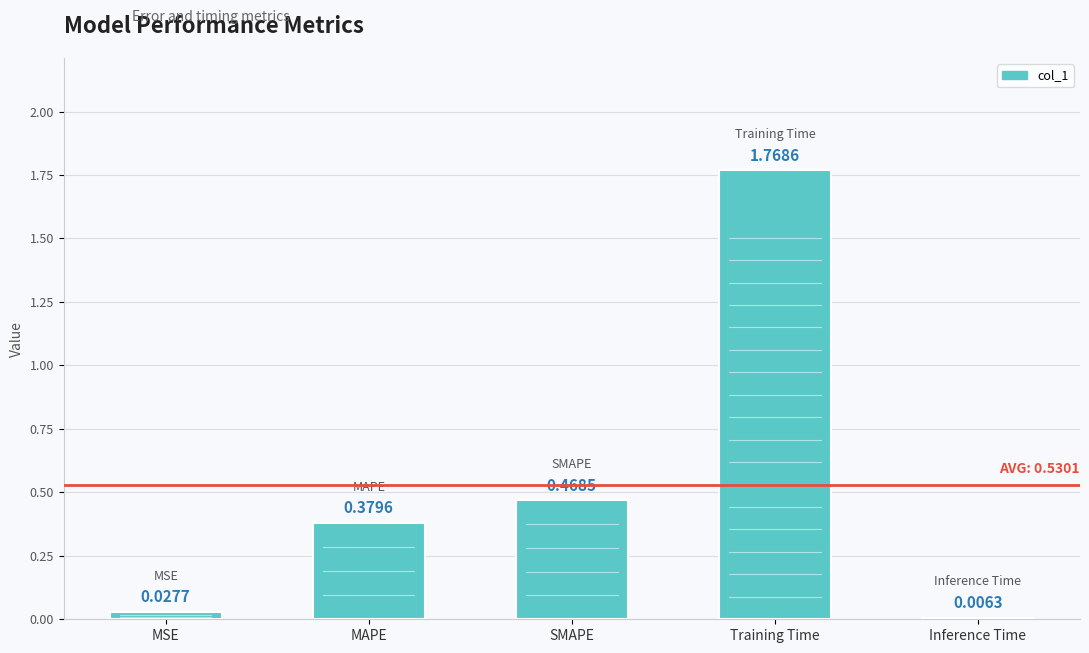

What is the sum of all values?

2.7